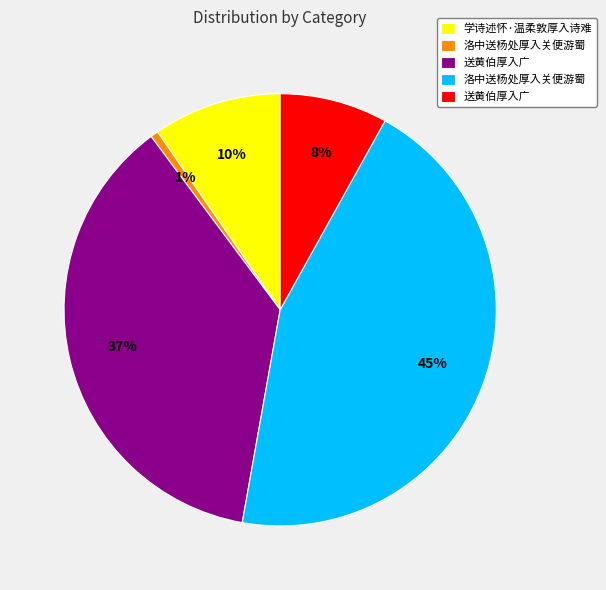

Does any single category account for the majority?

No